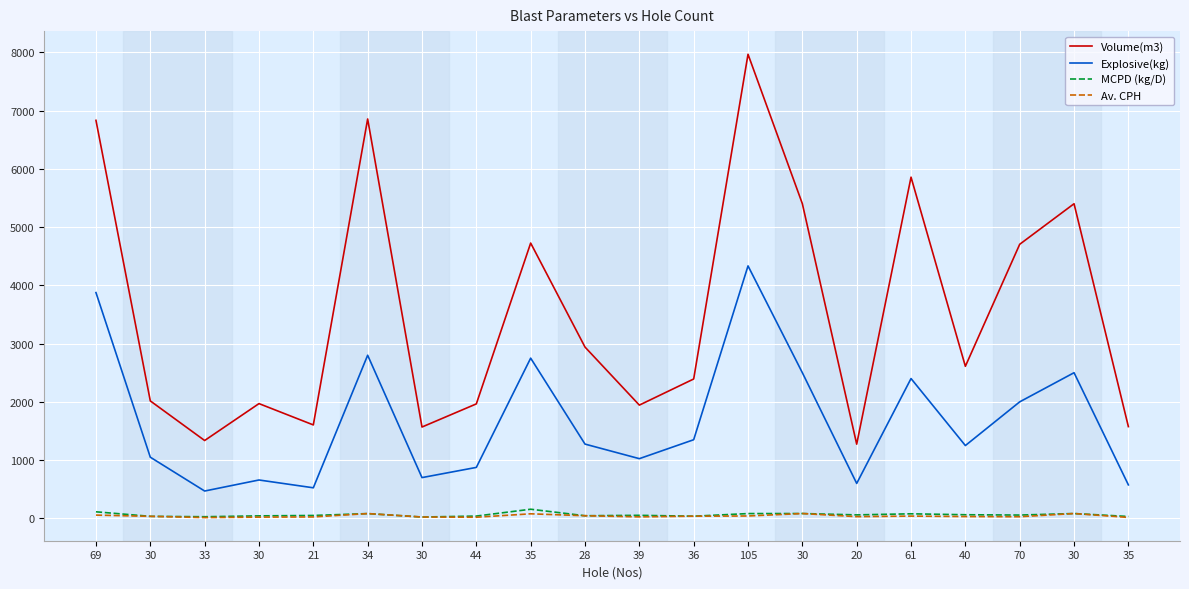

Which category has the lowest value in the MCPD (kg/D) series?

30